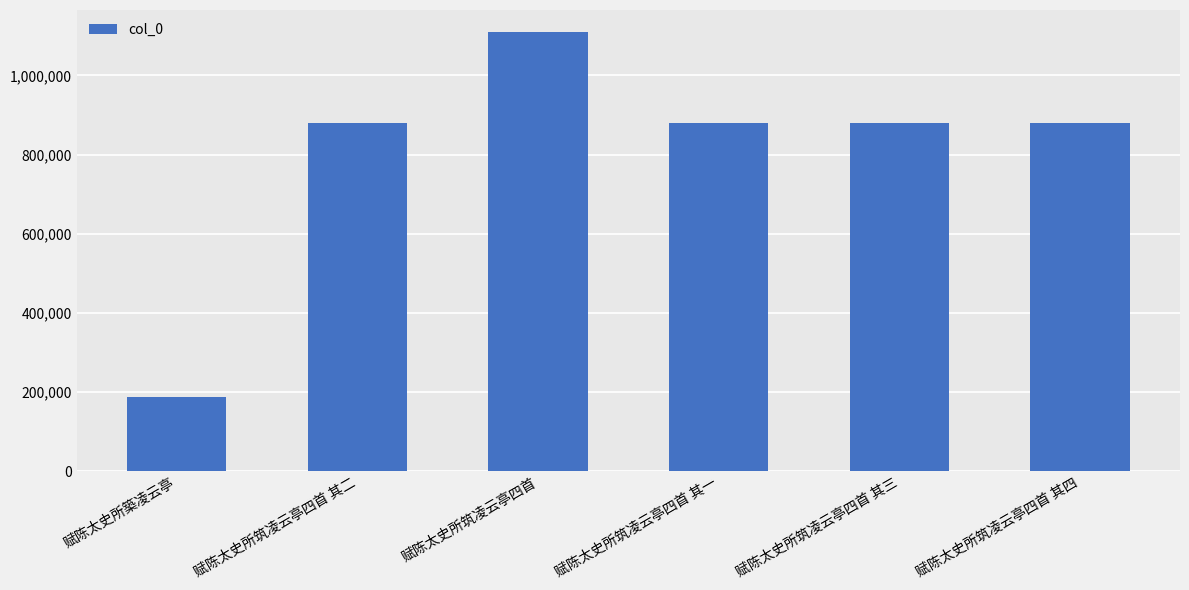

The chart shows a value of 191790 at 赋陈太史所筑凌云亭四首 其二. True or false?

False